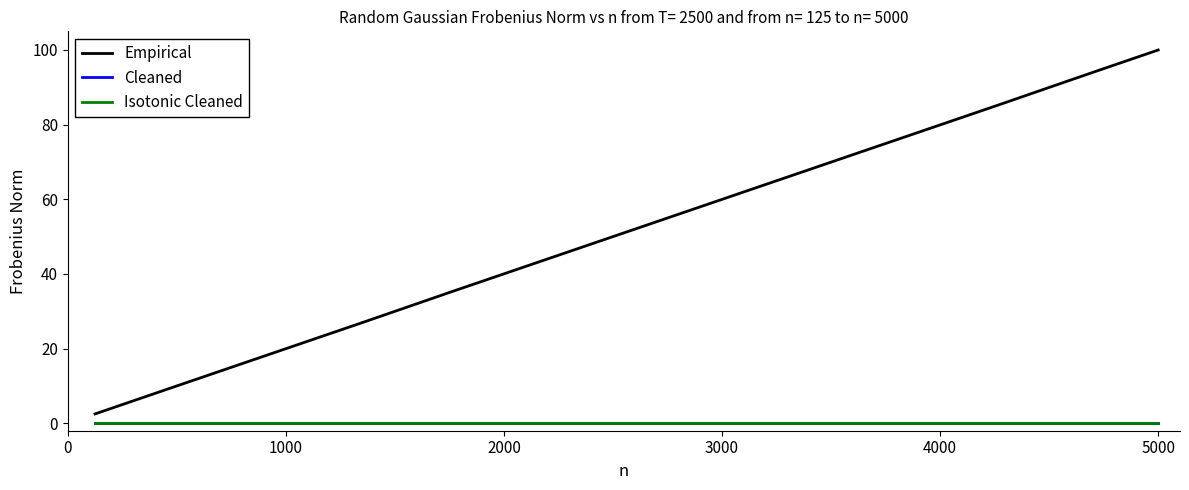

Does the chart display data point markers on the line(s)?

No